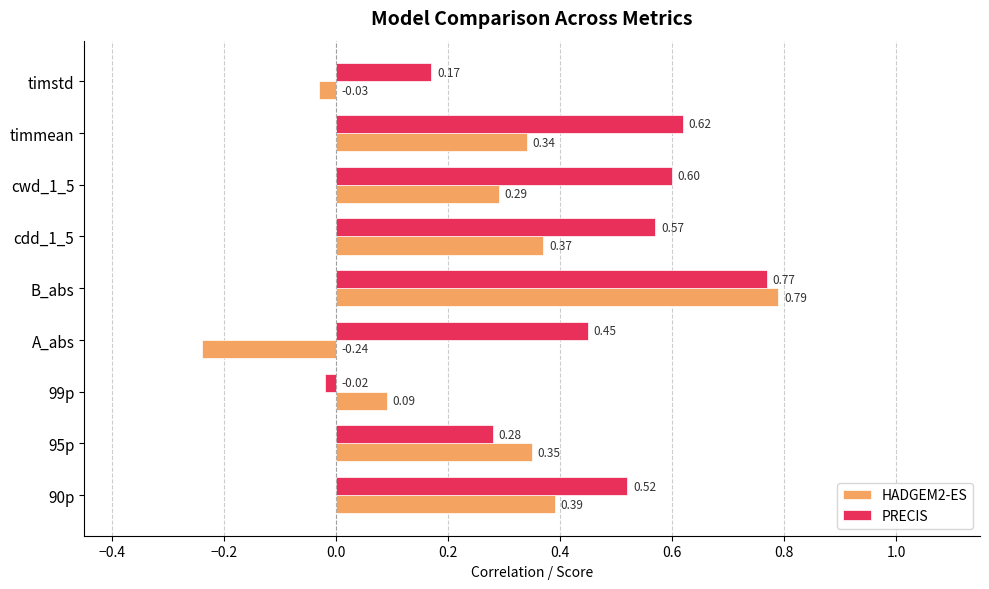

What is the total value across all series at 90p?

0.9